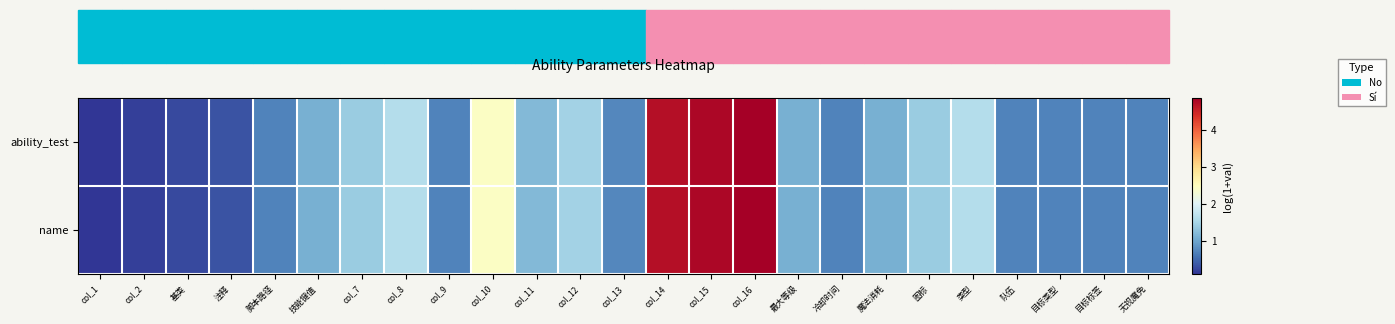

List the series in order of their peak value, highest first.

ability_test, name